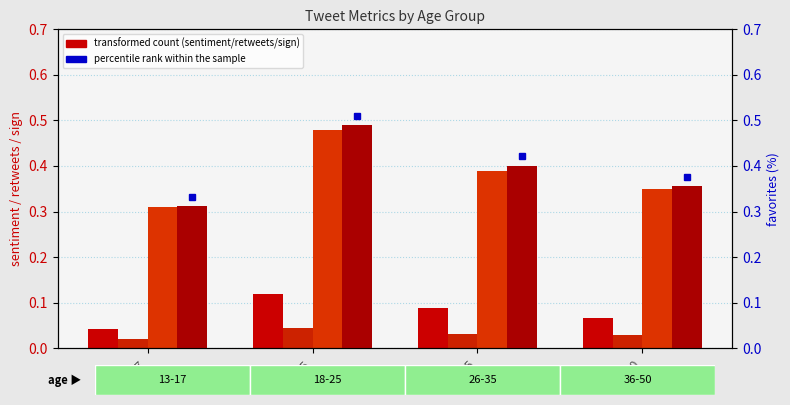

Rank the series by their maximum value, from highest to lowest.

favorites, sign, sentiment, retweets